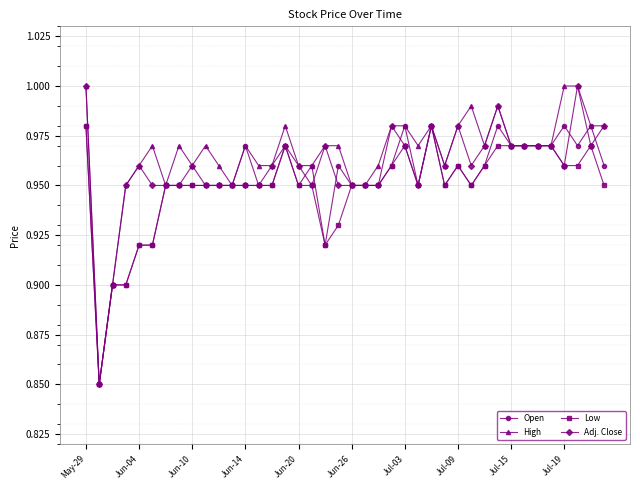

Which series has the largest total across all categories?

High